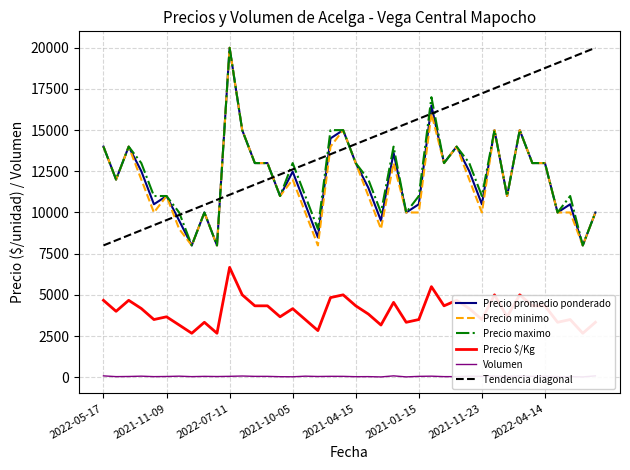

What is the highest value of the Precio promedio ponderado series?

20000